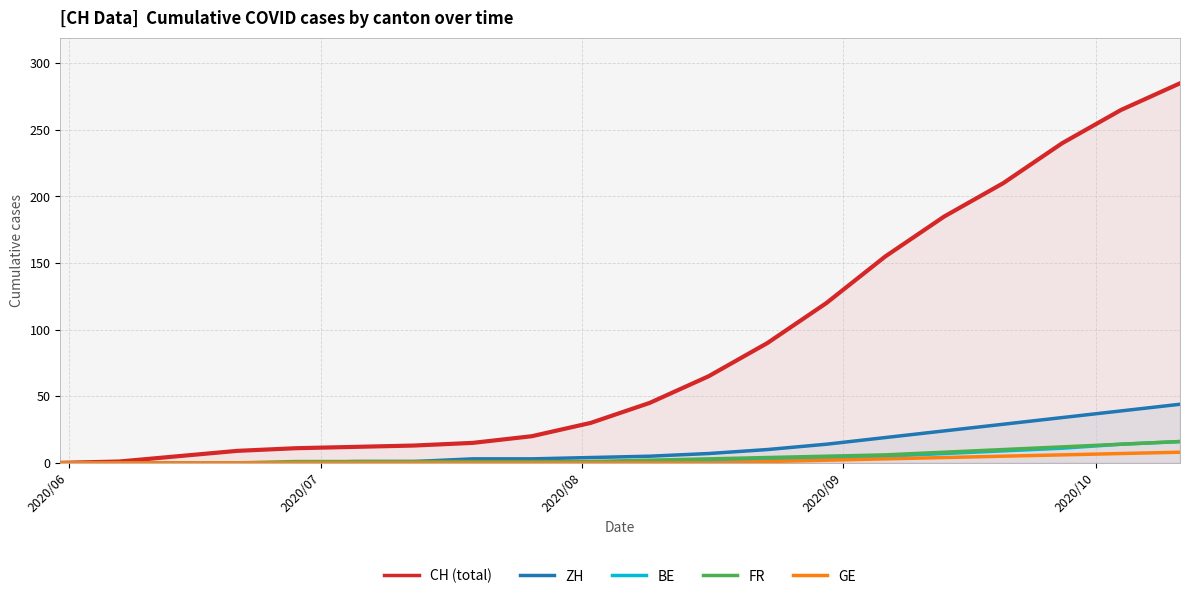

Which series has the largest total across all categories?

CH (total)